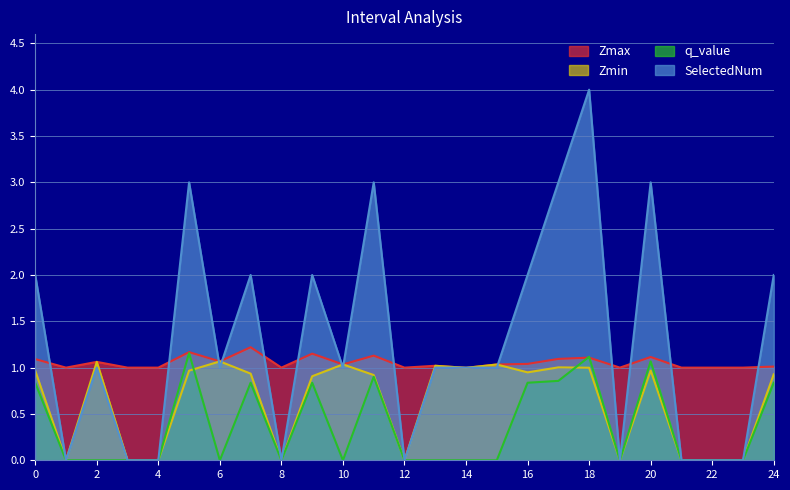

How many interior local valleys does the SelectedNum series have?

6